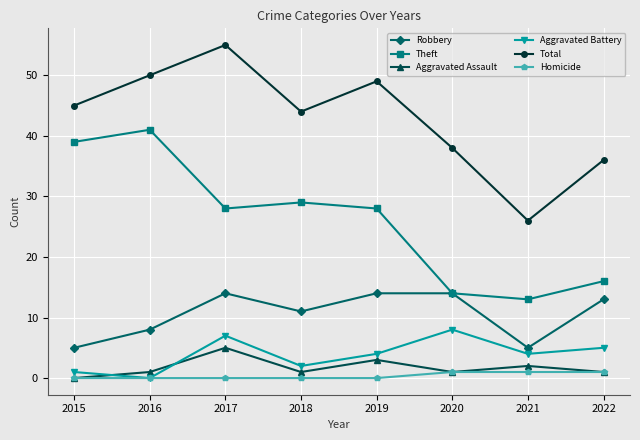

How many lines are shown in the chart?

6